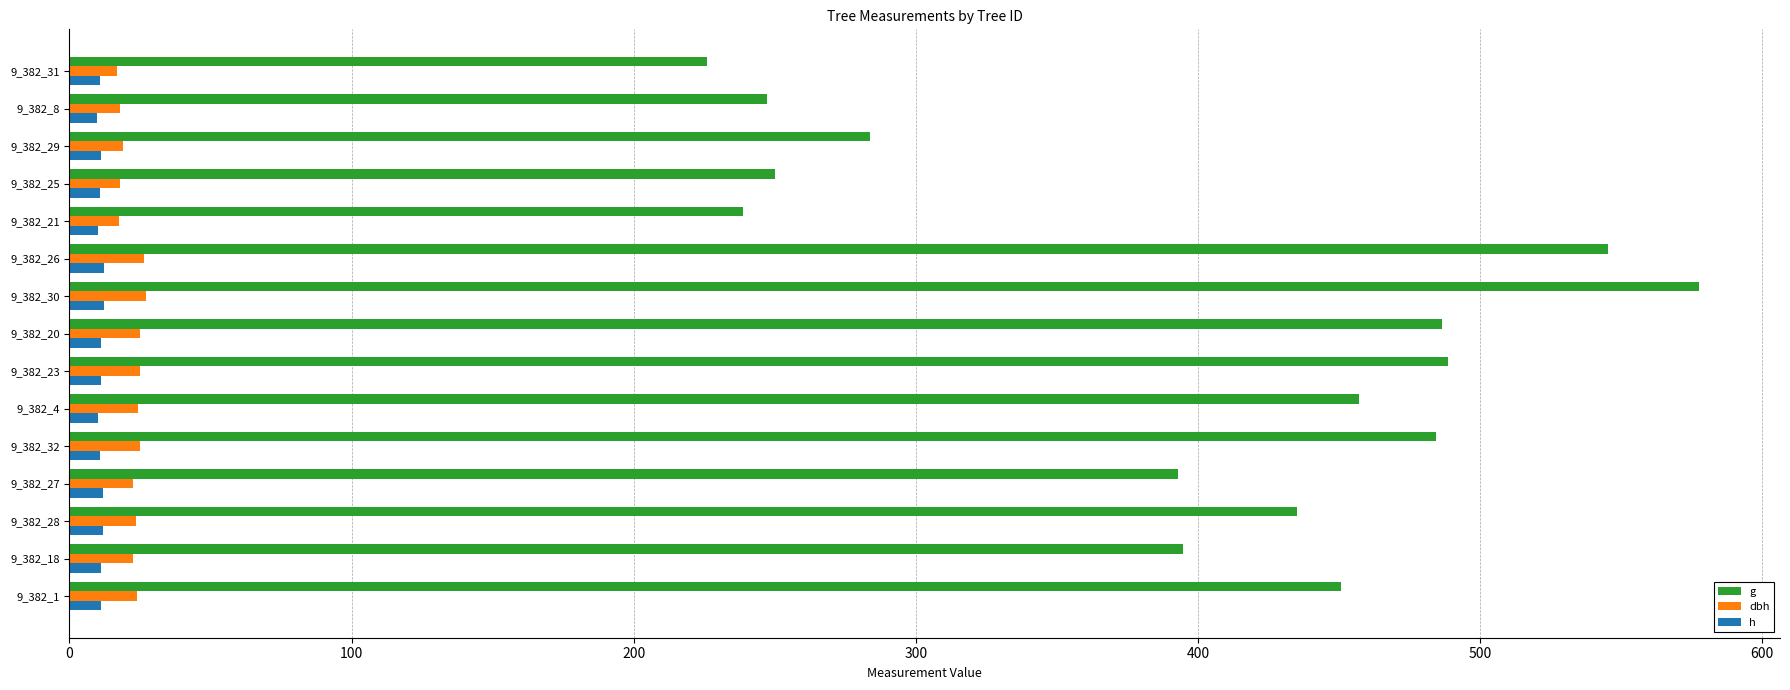

What is the highest value of the dbh series?

27.1